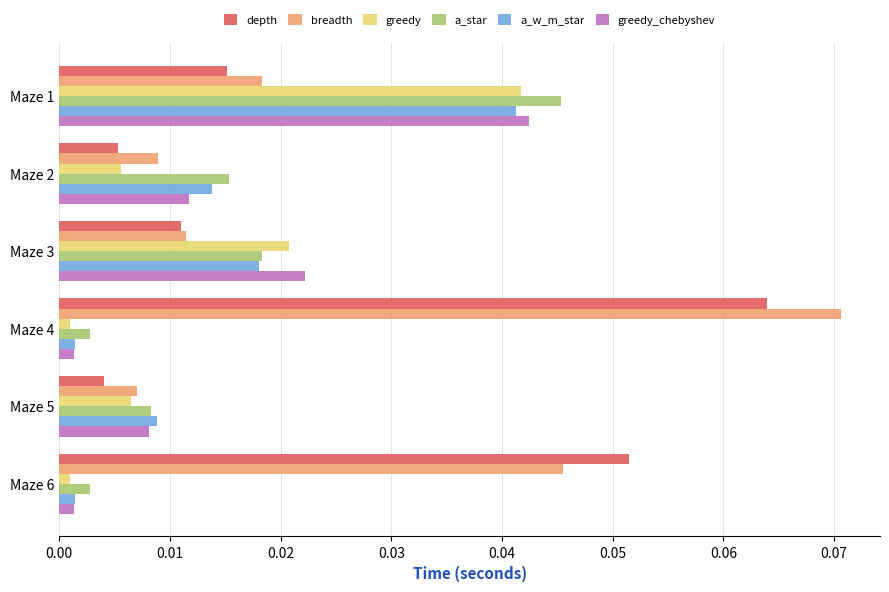

Which series has the widest spread of values?

breadth